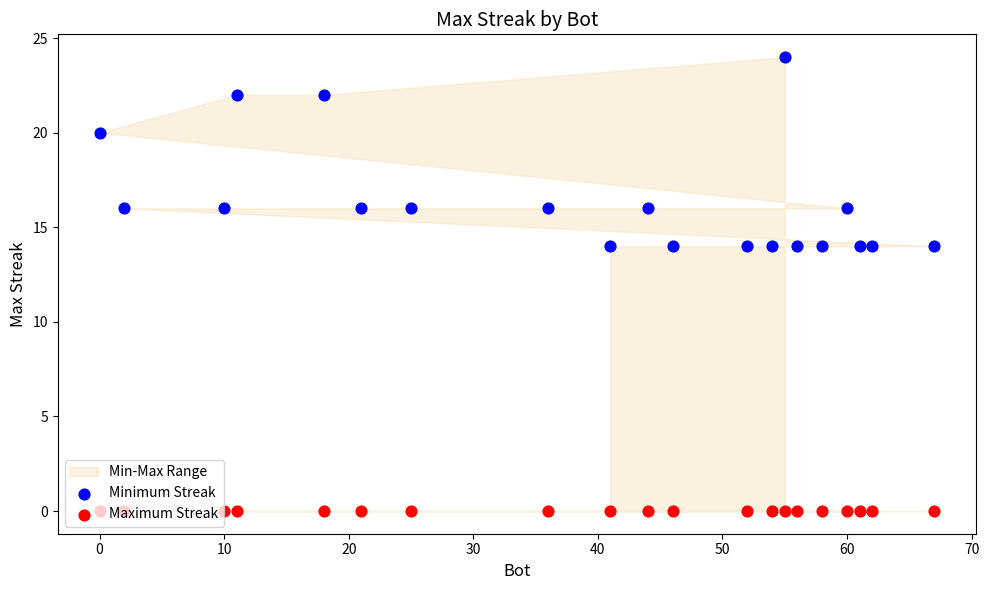

Which series has the widest spread of Y values?

Minimum Streak